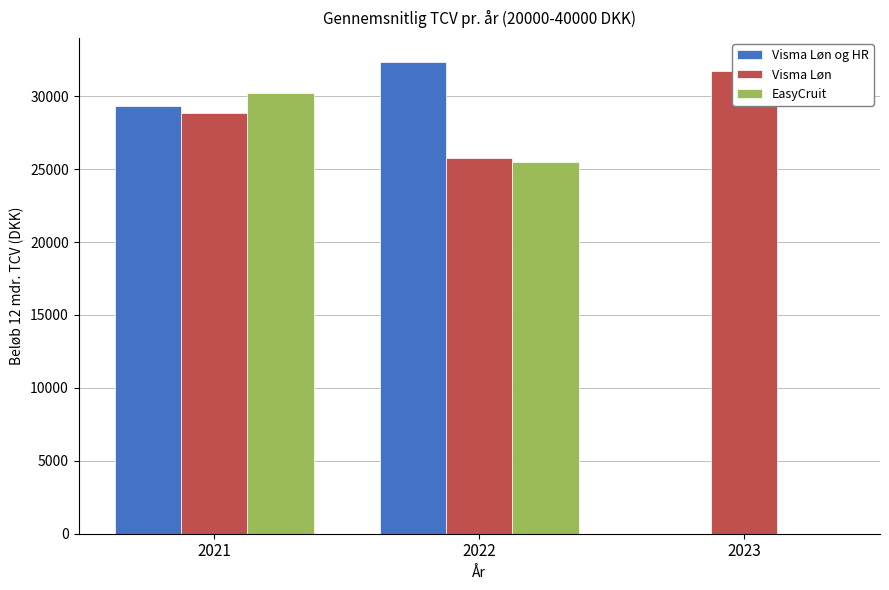

The Visma Løn og HR series shows 29306.0 at 2021. True or false?

True